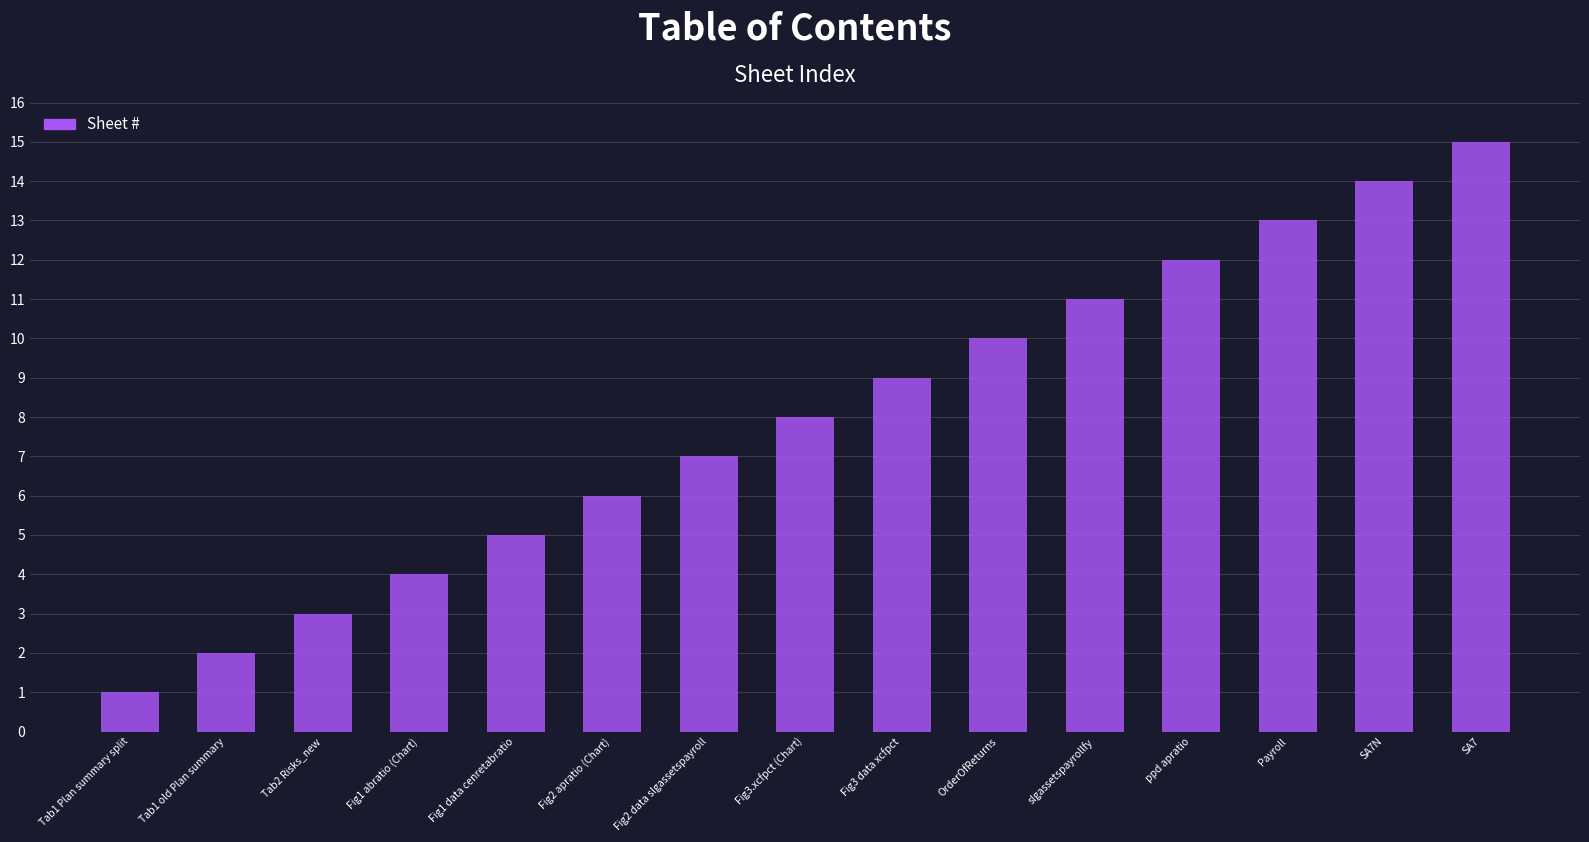

List the labels in order of value, smallest first.

Tab1 Plan summary split, Tab1 old Plan summary, Tab2 Risks_new, Fig1 abratio (Chart), Fig1 data cenretabratio, Fig2 apratio (Chart), Fig2 data slgassetspayroll, Fig3.xcfpct (Chart), Fig3 data xcfpct, OrderOfReturns, slgassetspayrollfy, ppd apratio, Payroll, SA7N, SA7